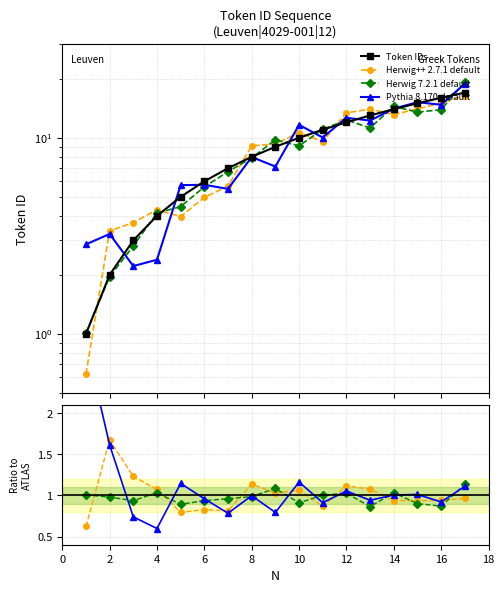

What is the sum of all Token IDs values?

153.0